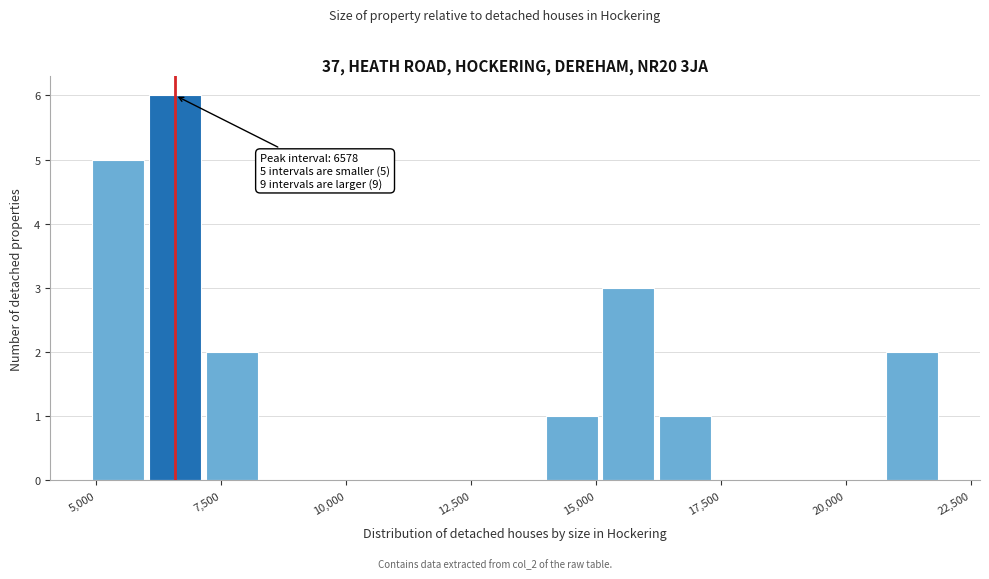

Read against the x-axis, roughly where is the centre of the tallest bar?

6500